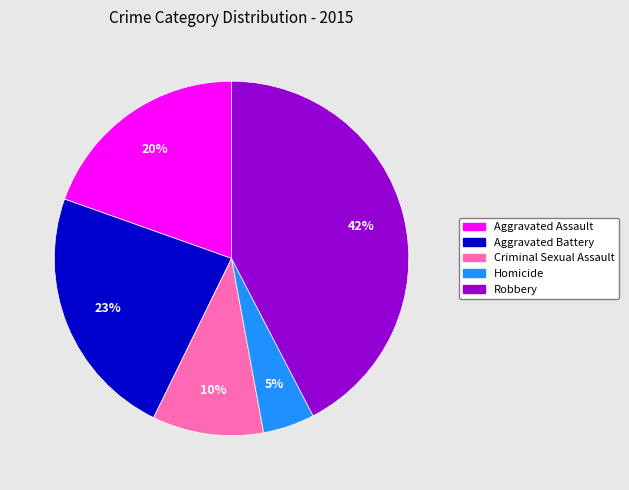

How many segments does this pie chart have?

5